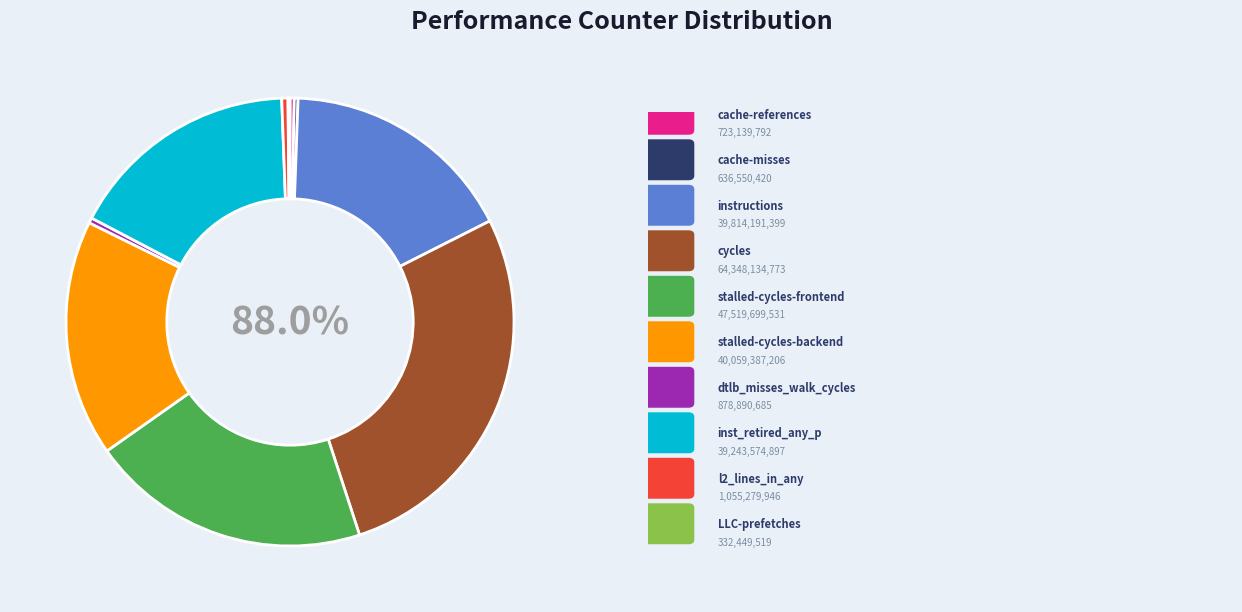

To the nearest percent, what percentage of the pie is cycles?

27%